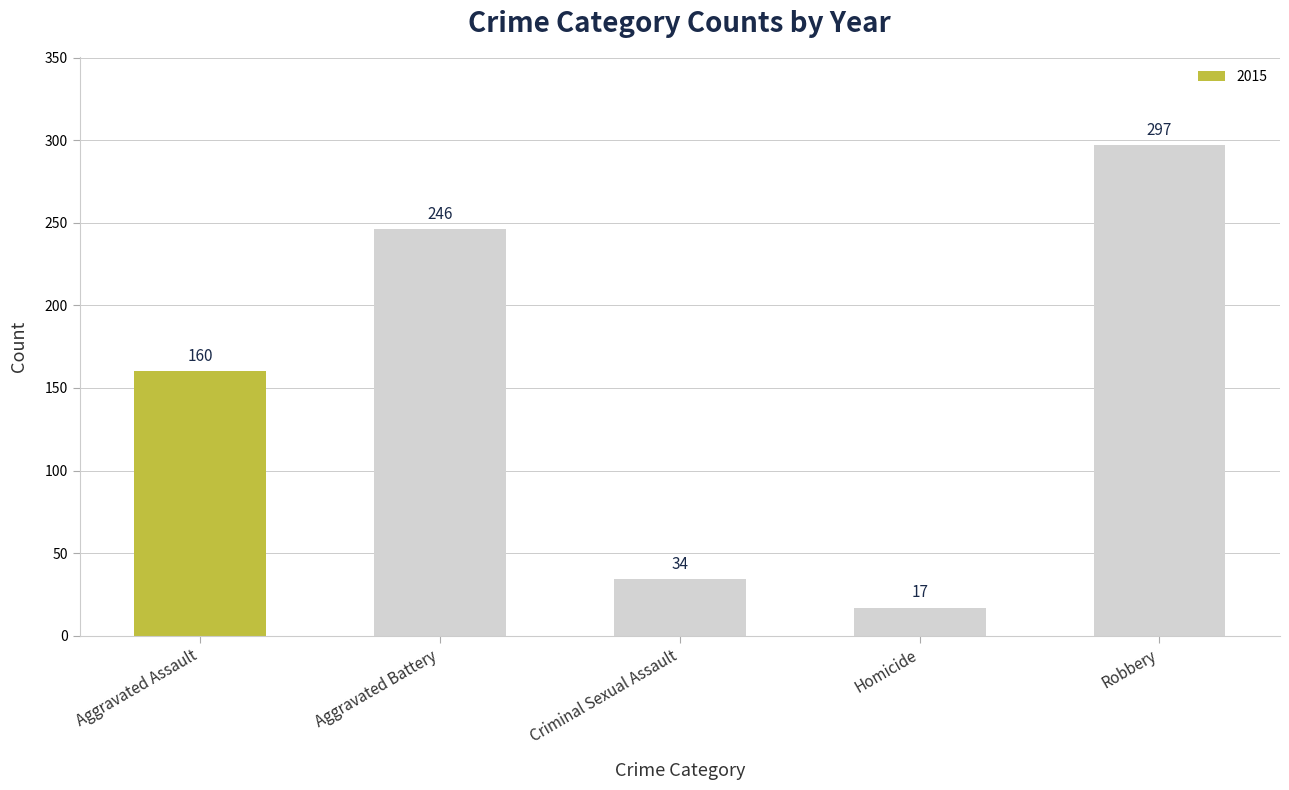

Reading left to right, what are all the values shown in this chart?

160	246	34	17	297